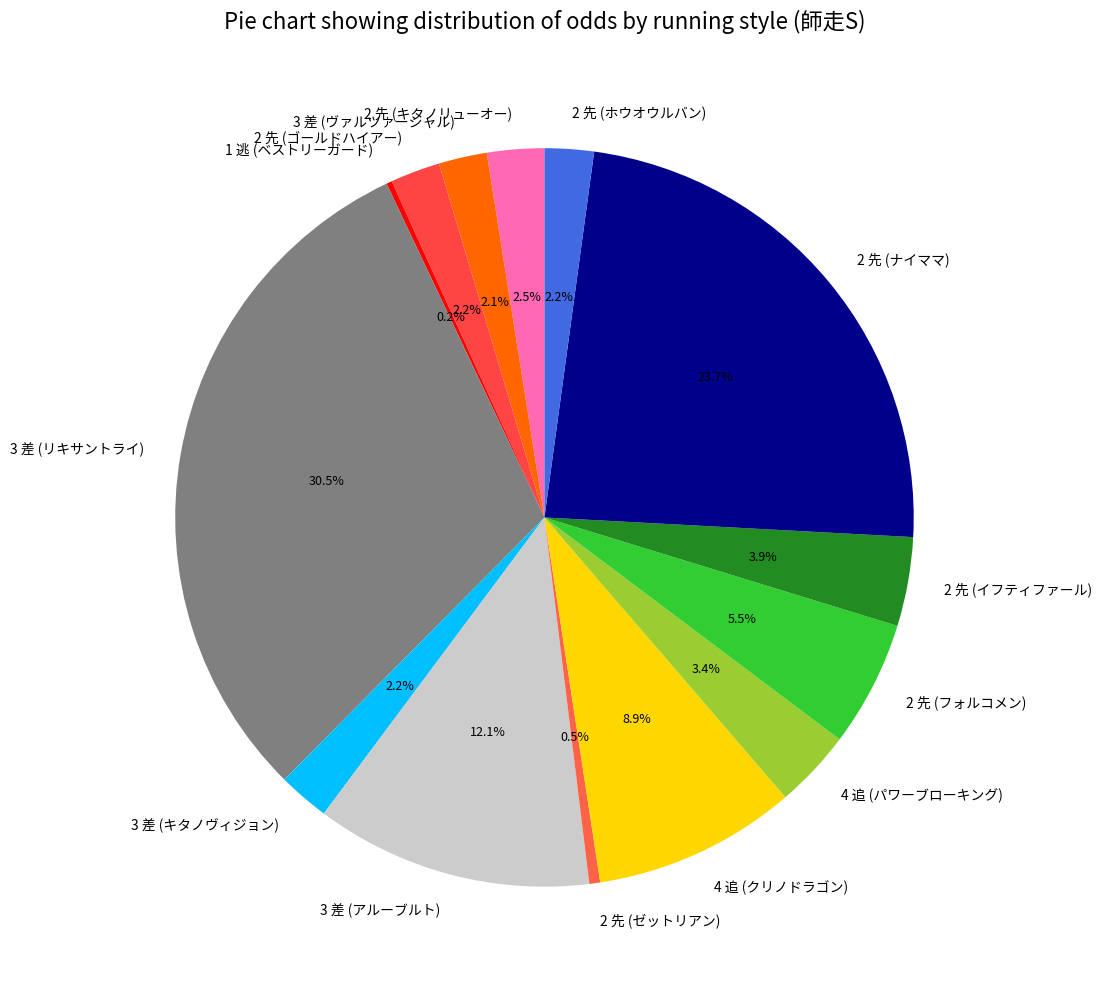

Is there a majority slice in this chart?

No